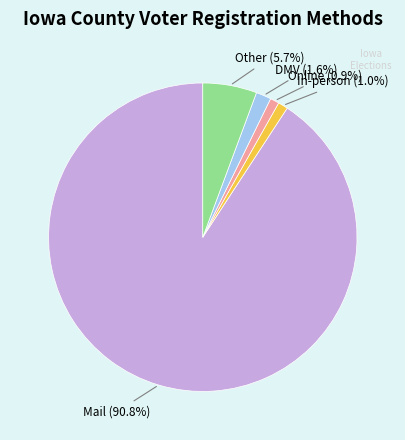

Is the sum of DMV and In-person greater than half?

No